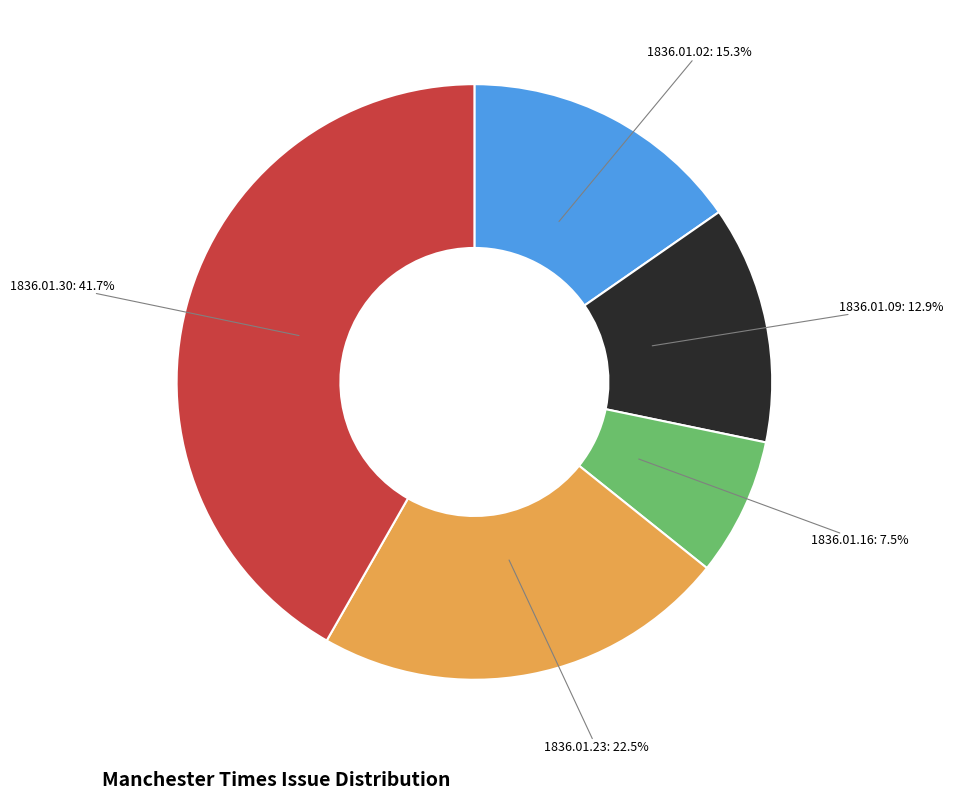

Does any single category account for the majority?

No